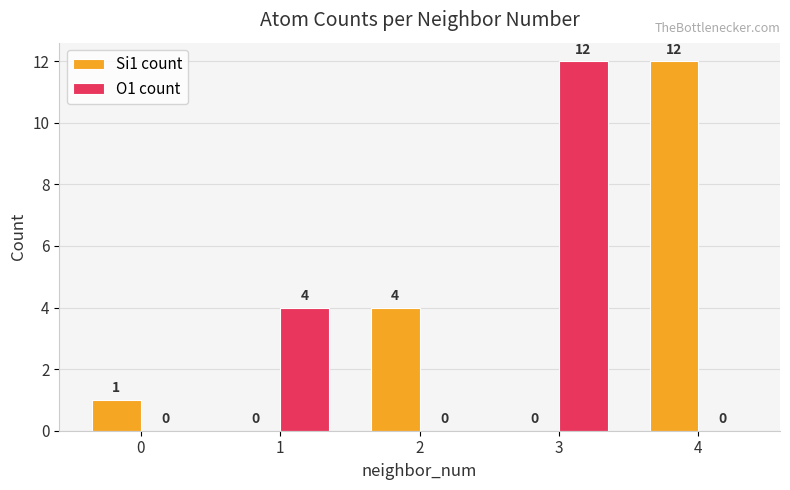

Reading left to right, transcribe all the data shown in this chart.

Si1 count: 0=1	1=0	2=4	3=0	4=12
O1 count: 0=0	1=4	2=0	3=12	4=0